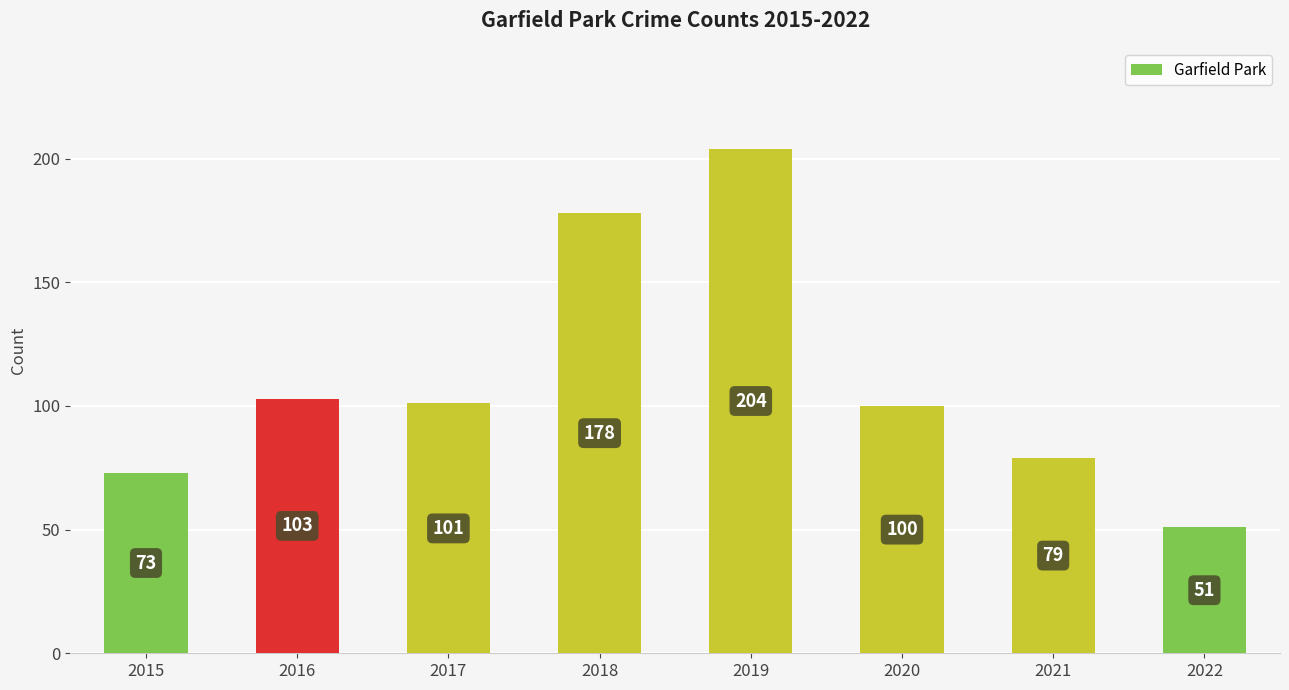

Which category has the highest value across all series?

2019